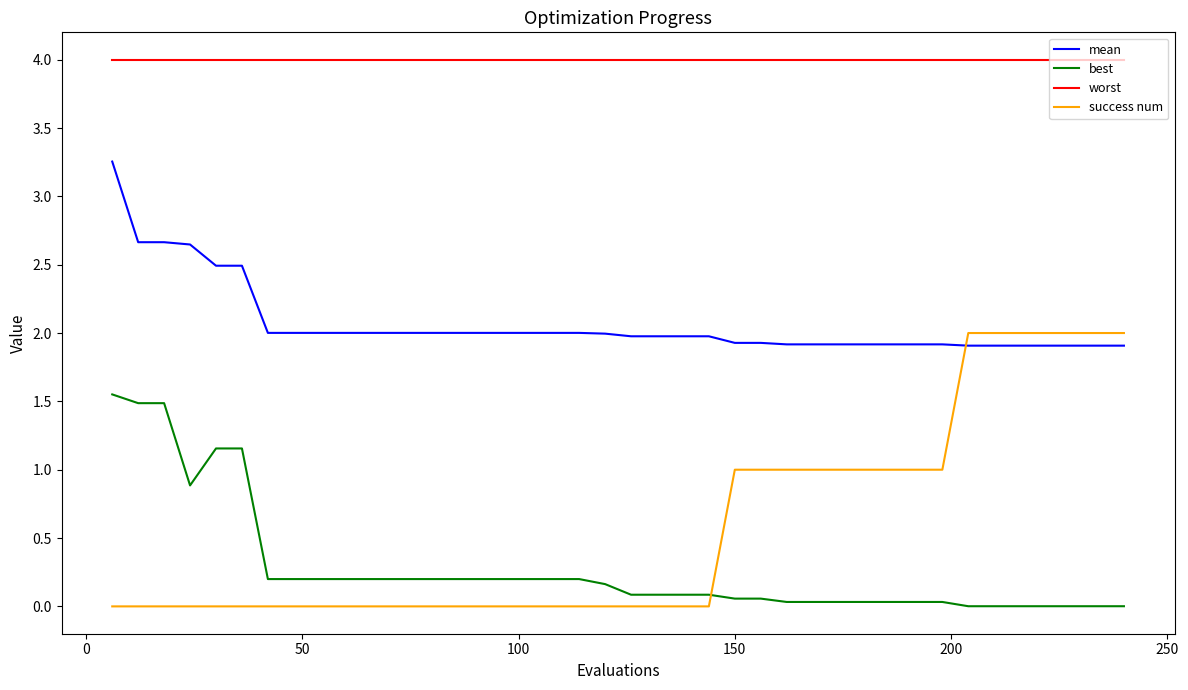

List the series in order of their peak value, highest first.

worst, mean, success num, best